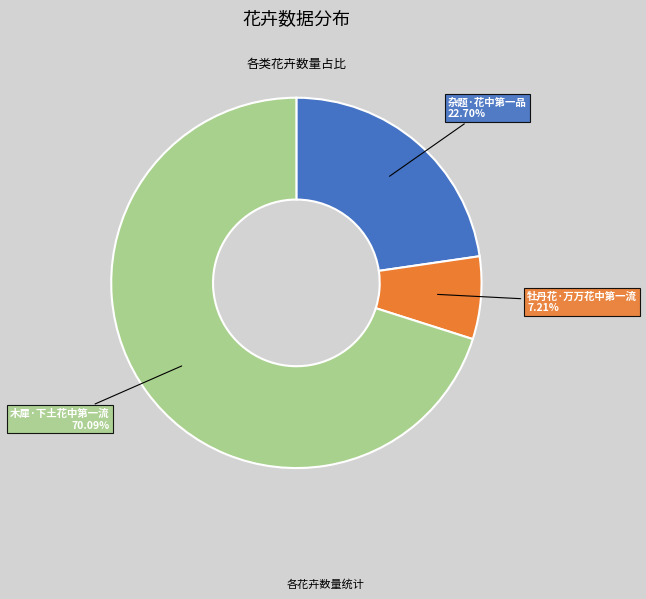

Between 木犀·下土花中第一流 and 杂题·花中第一品, which is larger?

木犀·下土花中第一流